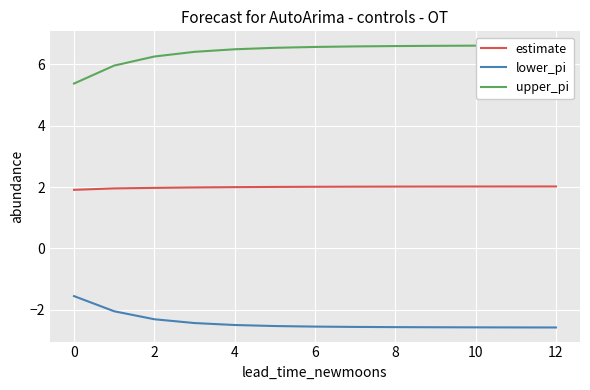

True or false: upper_pi has more than 1 points higher than both neighbors.

False